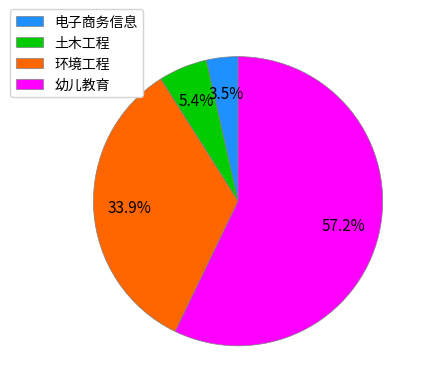

To the nearest percent, what is the combined percentage of 土木工程 and 电子商务信息?

9%